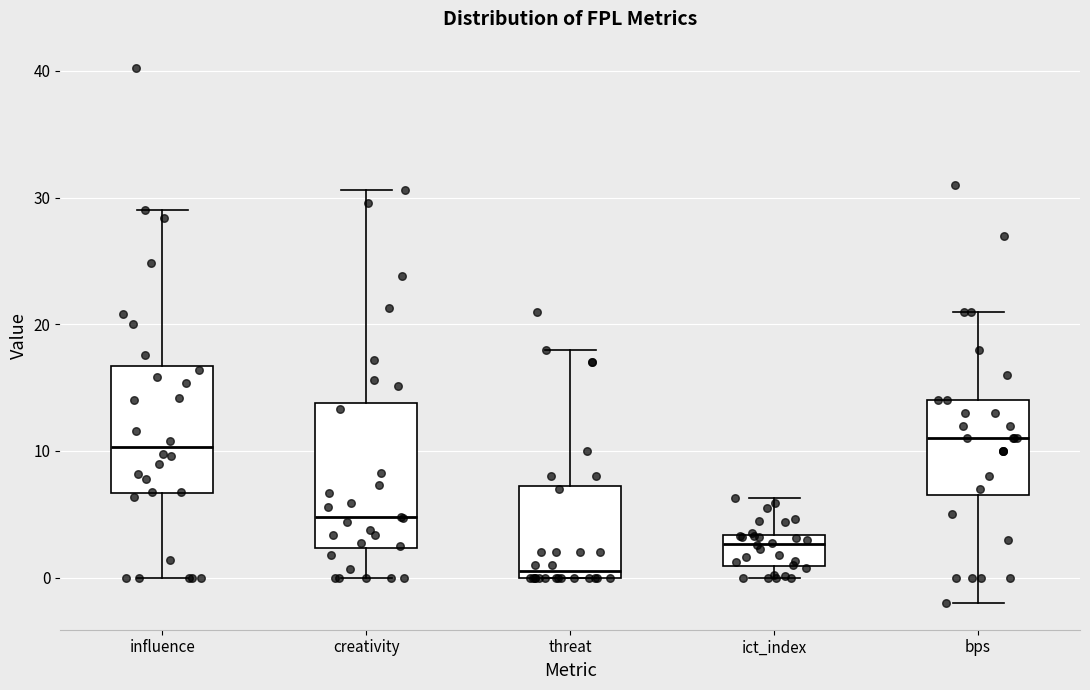

Reading left to right, transcribe this box plot: for each box, give where its median line is, the range the box spans, and where its two whiskers end, as read against the y-axis. The values are not printed on the chart, so give them approximately, as read against the axis.

influence: median 10, box 7 to 17, whiskers 0 to 29
creativity: median 5, box 2 to 14, whiskers 0 to 31
threat: median 1, box 0 to 7, whiskers 0 to 18
ict_index: median 3 (just below the box's upper edge), box 1 to 3, whiskers 0 to 6
bps: median 11, box 7 to 14, whiskers -2 to 21